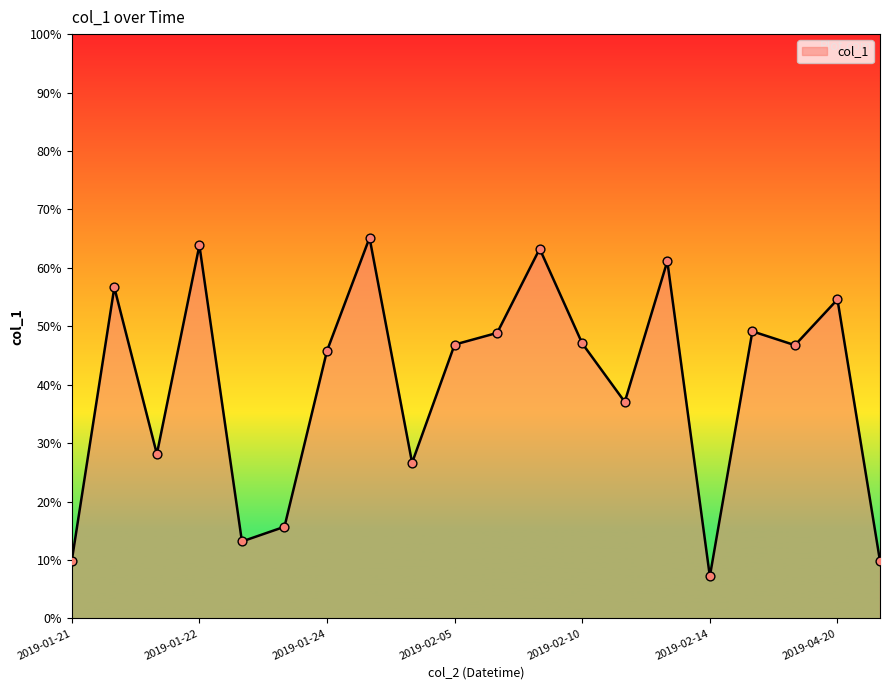

What is the maximum value shown in the chart?

65.1